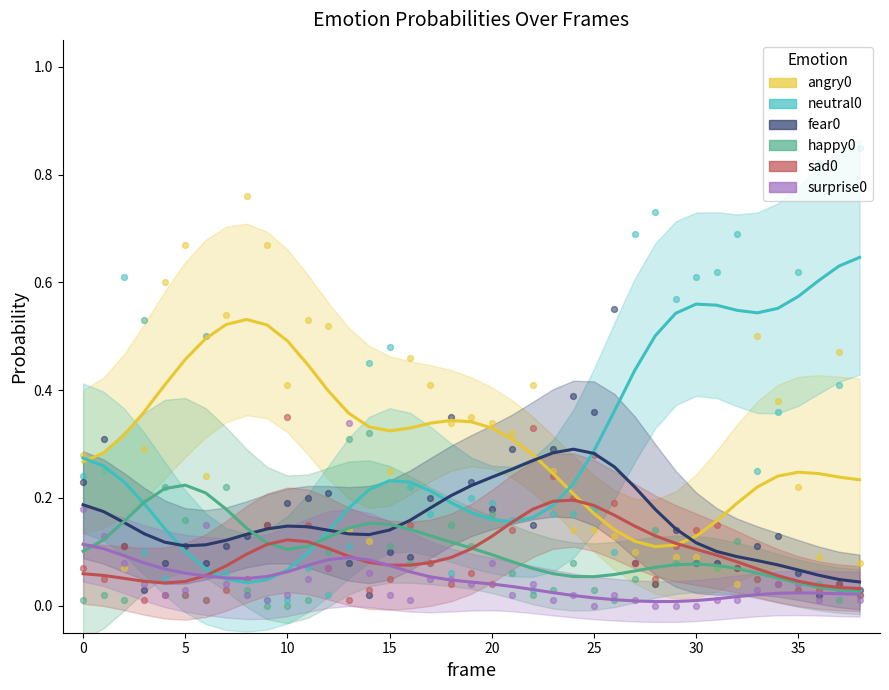

What is the total value across all series at 37?

1.0